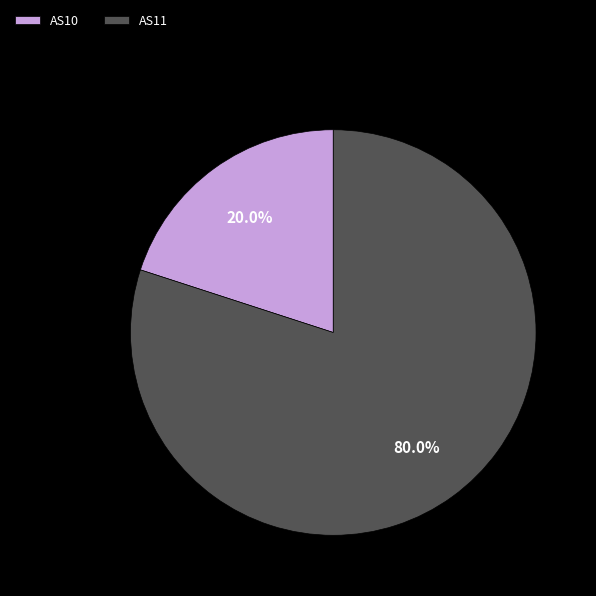

How many slices are in this pie chart?

2